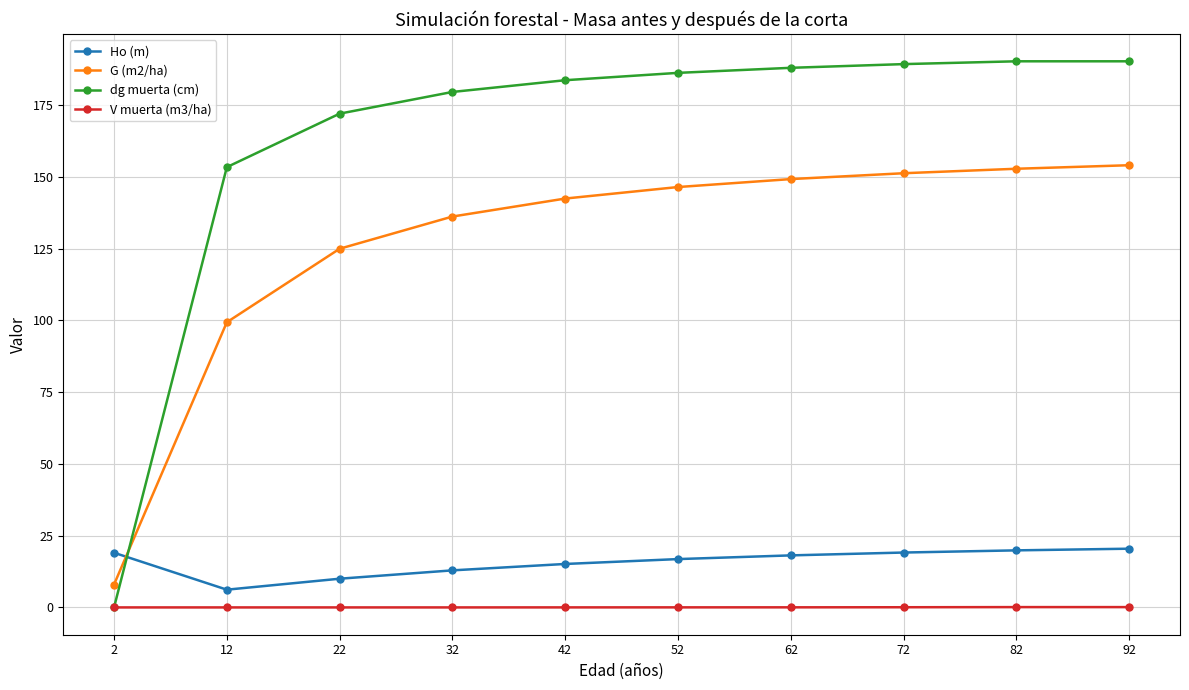

What is the average value of the G (m2/ha) series?

126.5